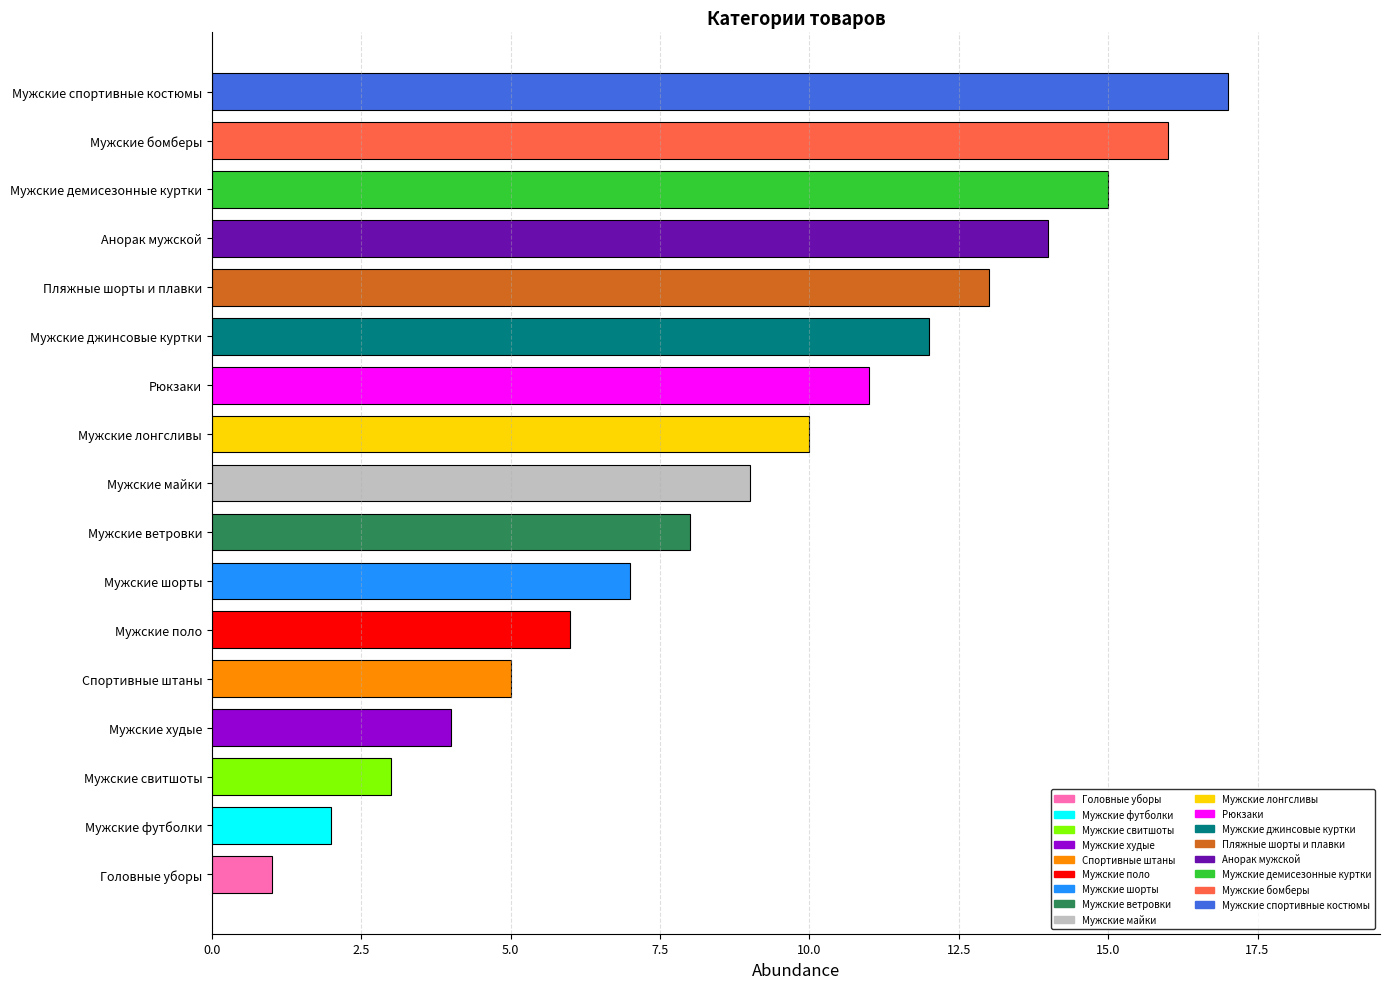

Which category has the highest value across all series?

Мужские спортивные костюмы